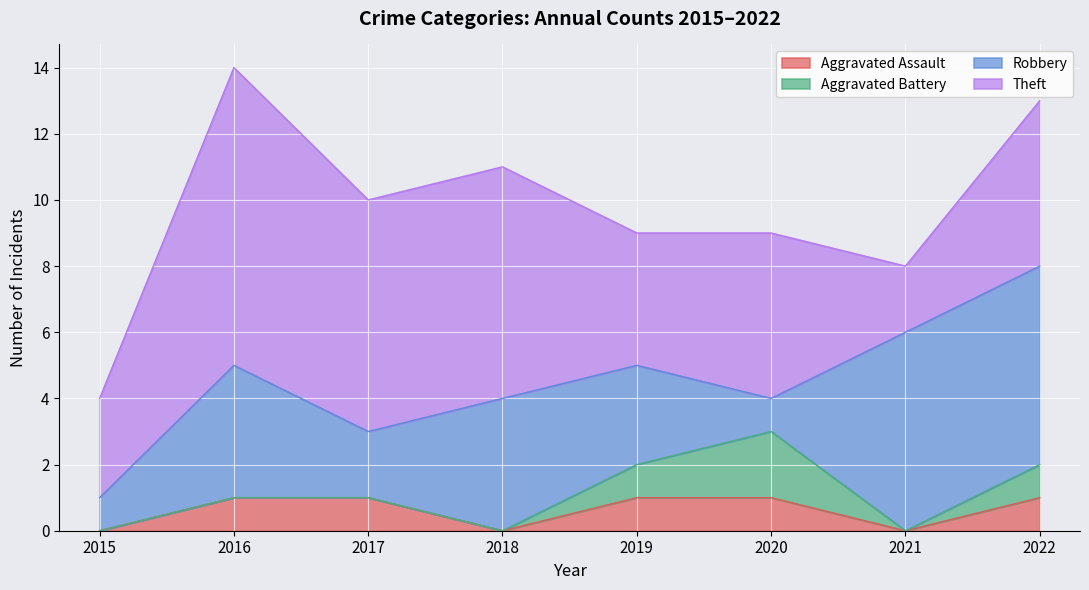

Is it true that Theft equals 5 at 2022?

True